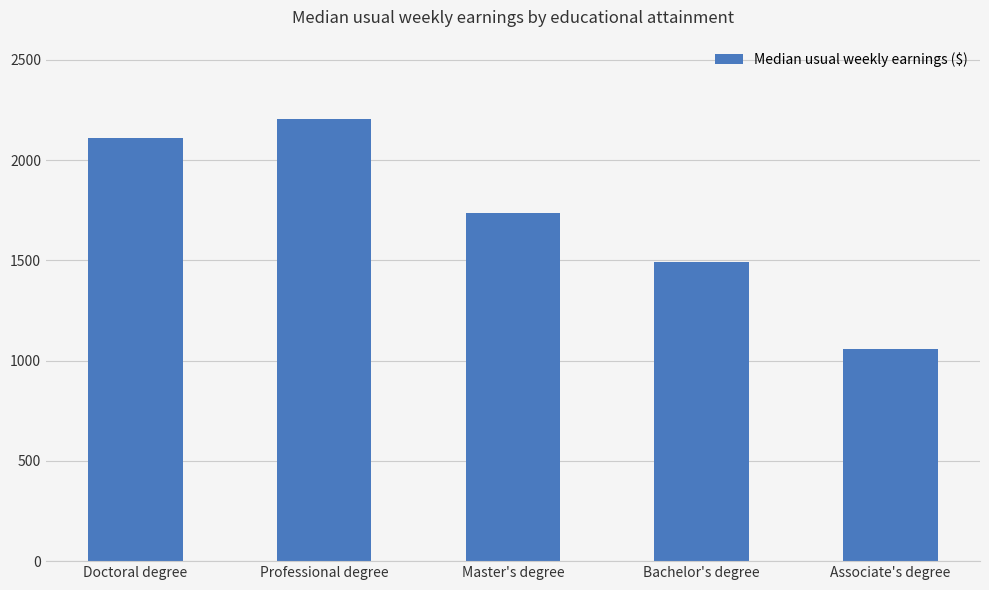

Is it true that the value at Professional degree is 581?

False